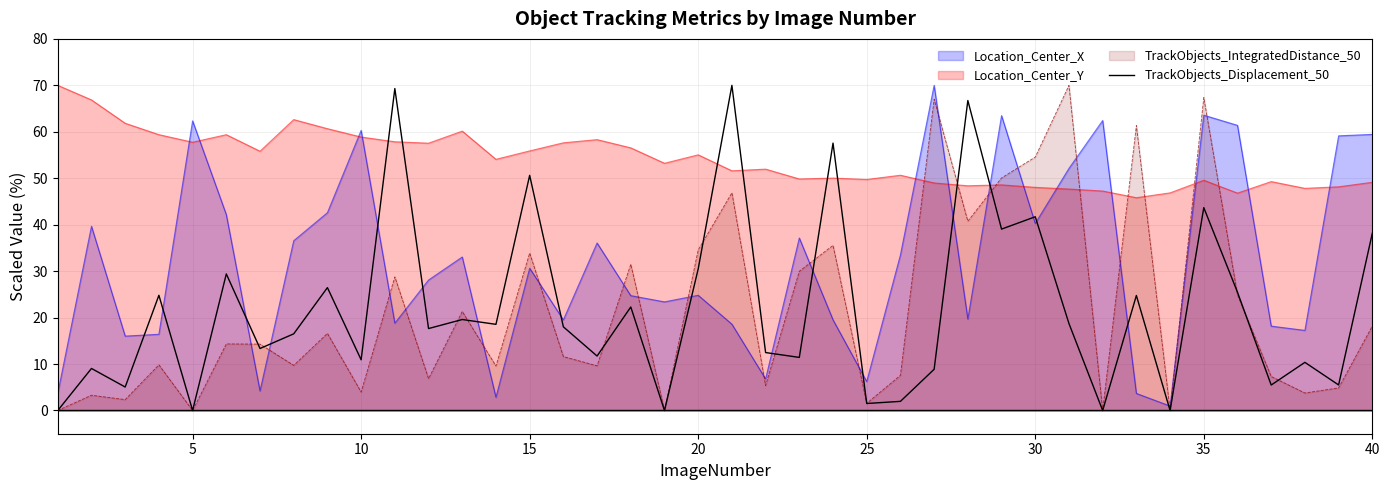

True or false: TrackObjects_IntegratedDistance_50 has a value of -34.4 at 5.

False